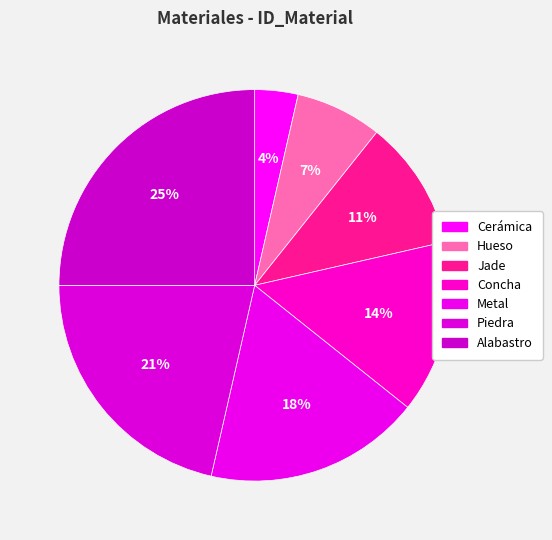

How many segments does this pie chart have?

7